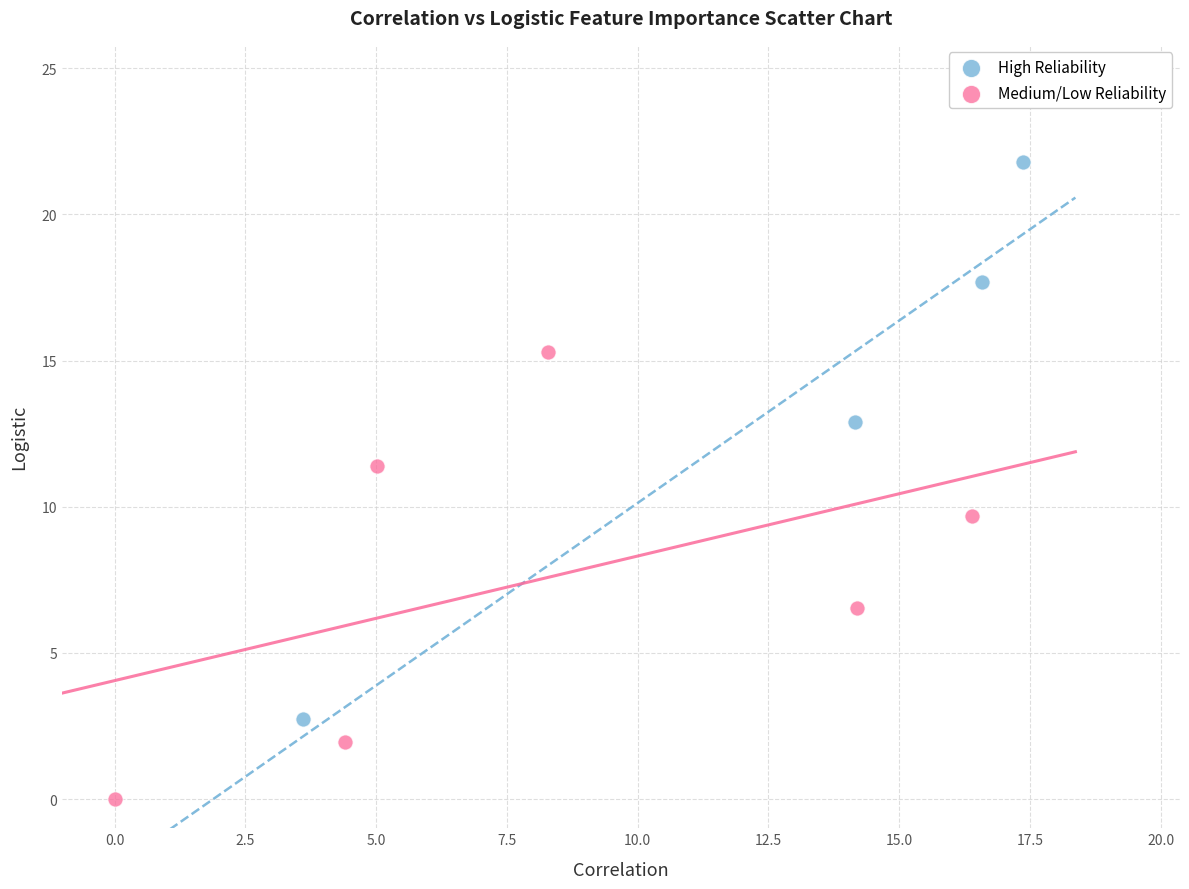

What are all the series names shown in the legend?

High Reliability, Medium/Low Reliability